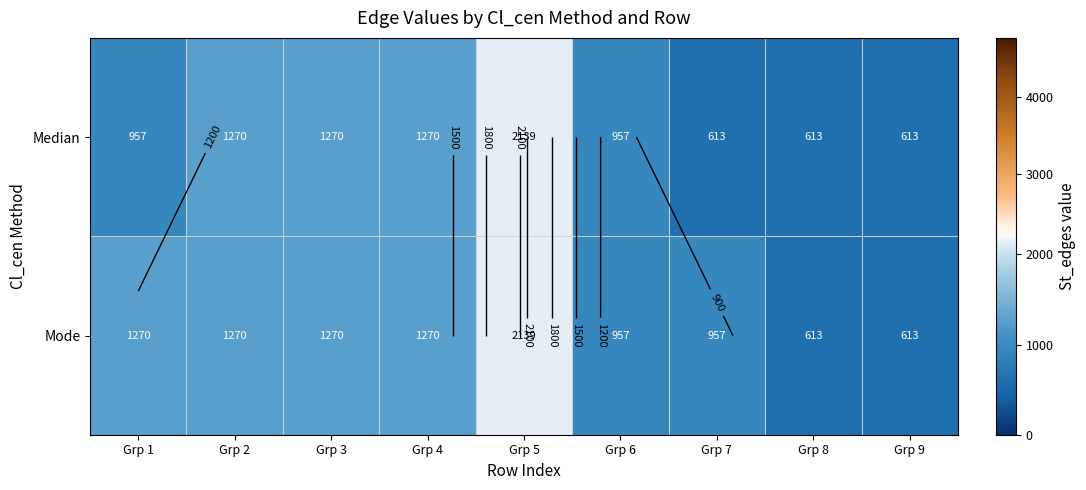

At how many categories does at least one series exceed 2051?

1